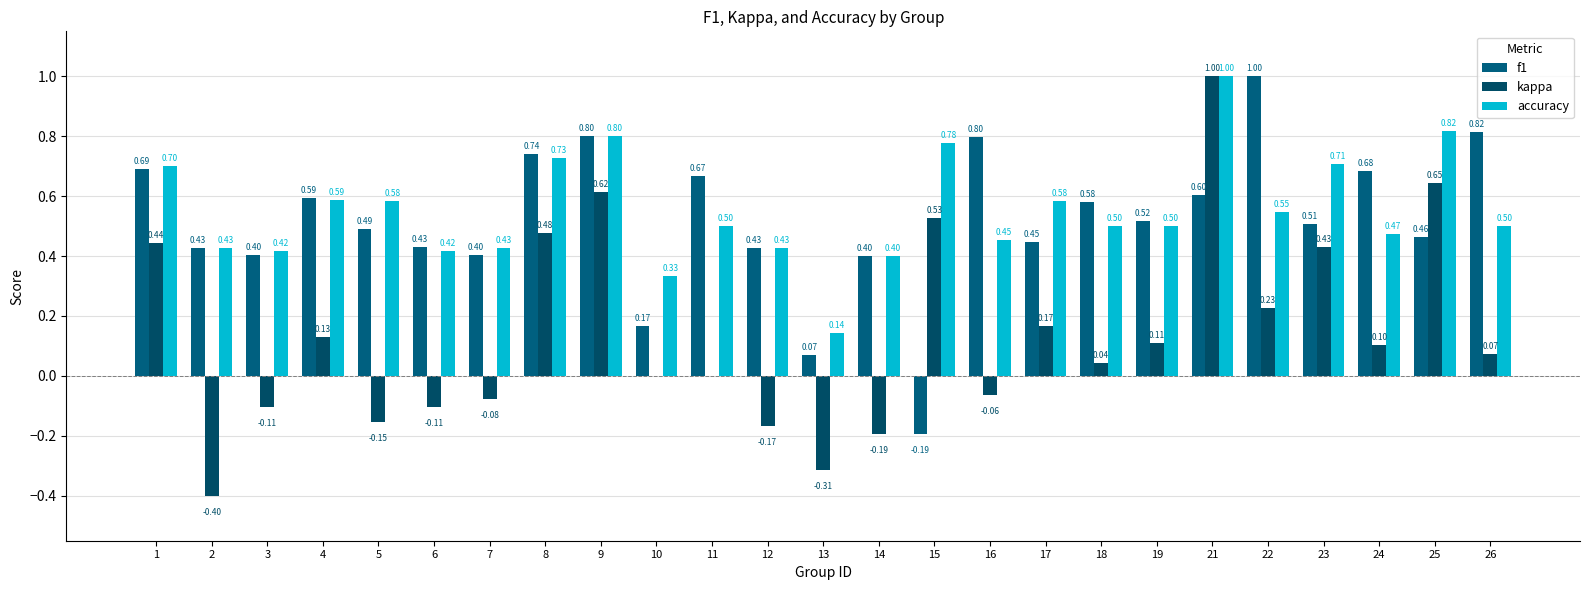

Reading left to right, transcribe all the data shown in this chart.

f1: 1=0.7	2=0.4	3=0.4	4=0.6	5=0.5	6=0.4	7=0.4	8=0.7	9=0.8	10=0.2	11=0.7	12=0.4	13=0.1	14=0.4	15=-0.2	16=0.8	17=0.4	18=0.6	19=0.5	21=0.6	22=1.0	23=0.5	24=0.7	25=0.5	26=0.8
kappa: 1=0.4	2=-0.4	3=-0.1	4=0.1	5=-0.2	6=-0.1	7=-0.1	8=0.5	9=0.6	10=0.0	11=0.0	12=-0.2	13=-0.3	14=-0.2	15=0.5	16=-0.1	17=0.2	18=0.0	19=0.1	21=1.0	22=0.2	23=0.4	24=0.1	25=0.6	26=0.1
accuracy: 1=0.7	2=0.4	3=0.4	4=0.6	5=0.6	6=0.4	7=0.4	8=0.7	9=0.8	10=0.3	11=0.5	12=0.4	13=0.1	14=0.4	15=0.8	16=0.5	17=0.6	18=0.5	19=0.5	21=1.0	22=0.5	23=0.7	24=0.5	25=0.8	26=0.5